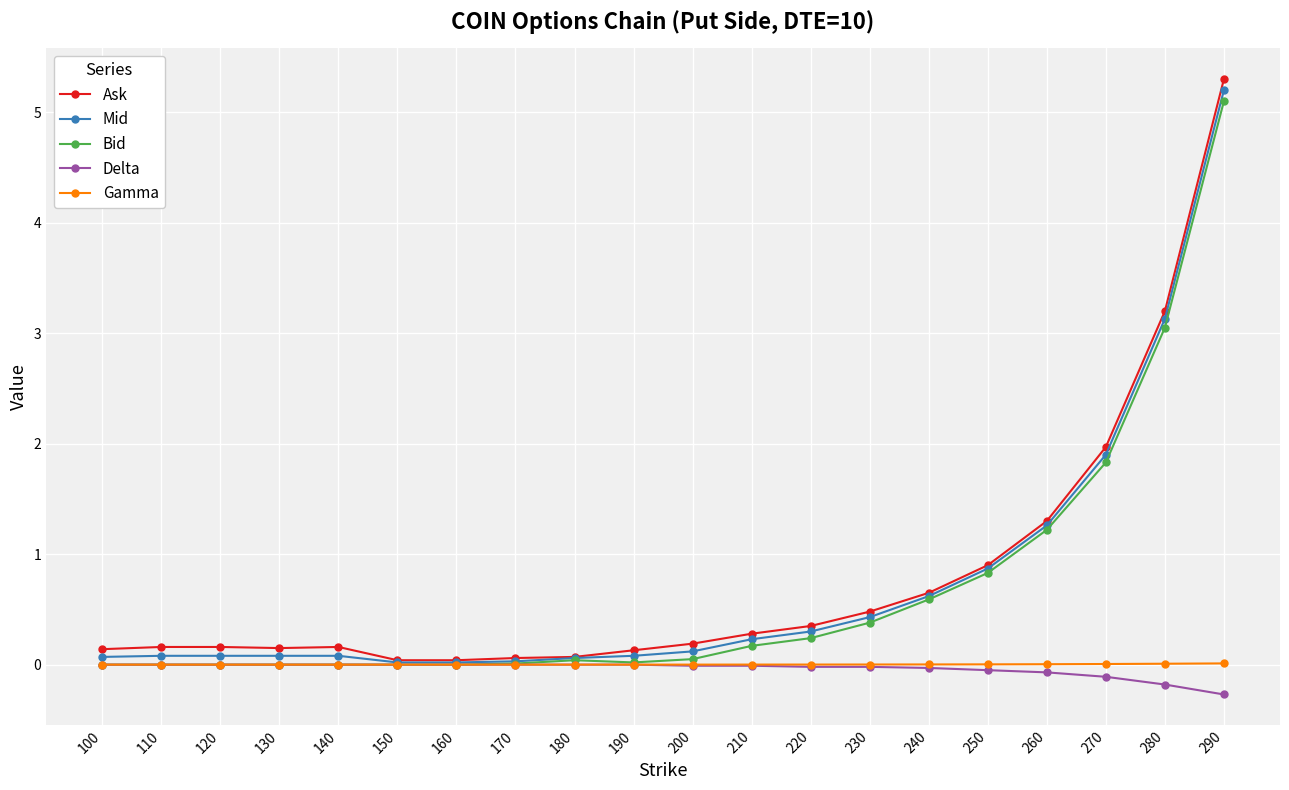

The Bid series shows 1.8 at 270. True or false?

True